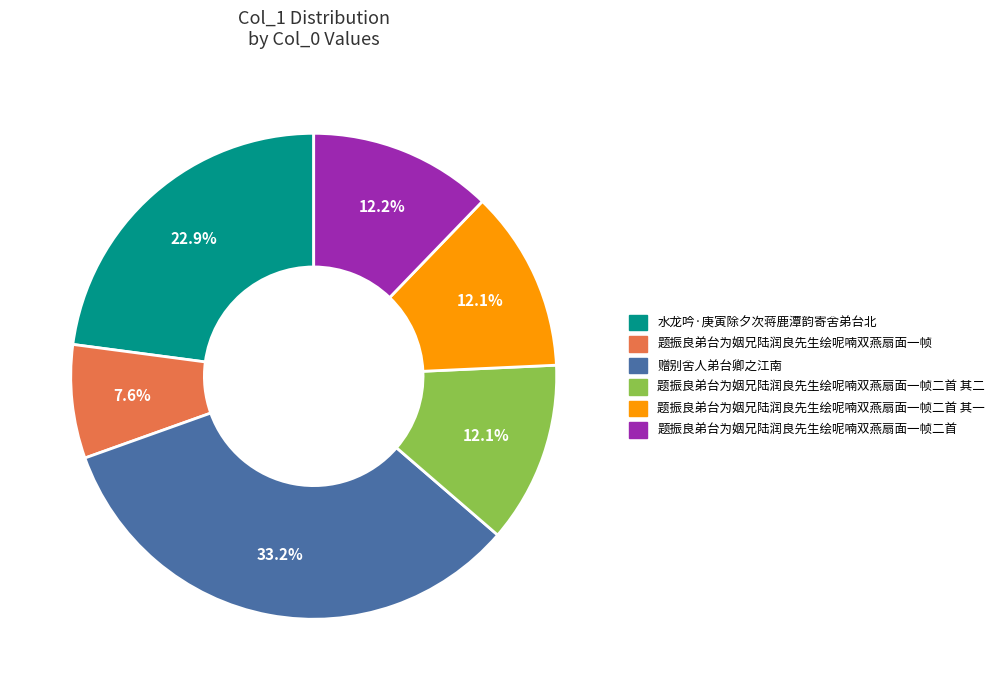

Does any single category account for the majority?

No